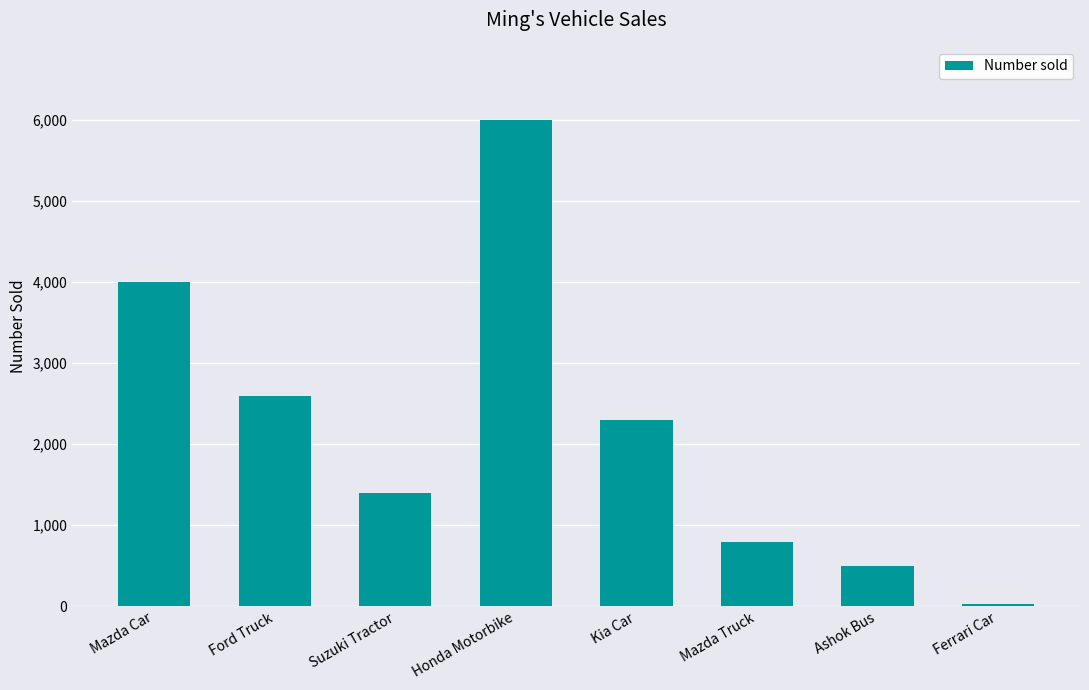

At which label is the value closest to 3012?

Ford Truck